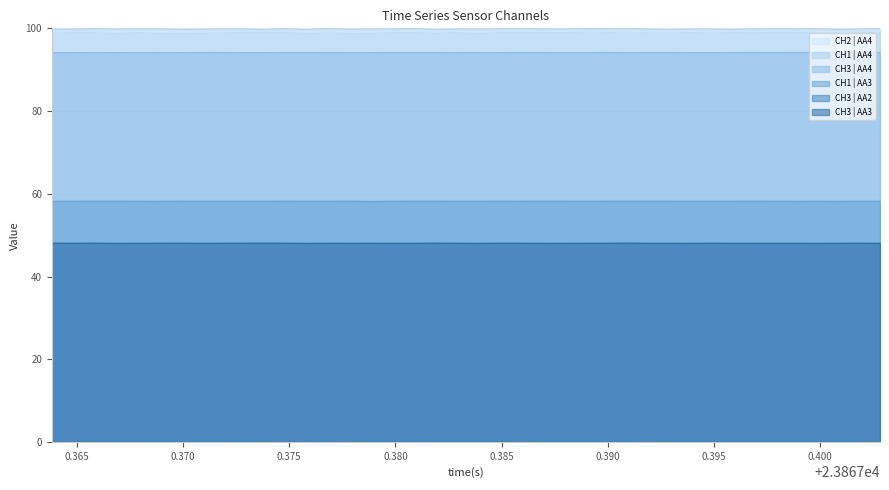

True or false: CH3 | AA3 and CH3 | AA4 cross at least once.

False